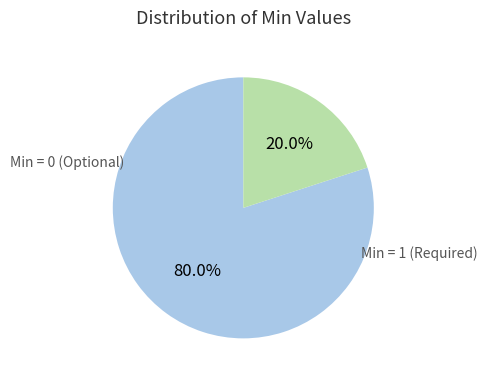

Is there a majority slice in this chart?

Yes